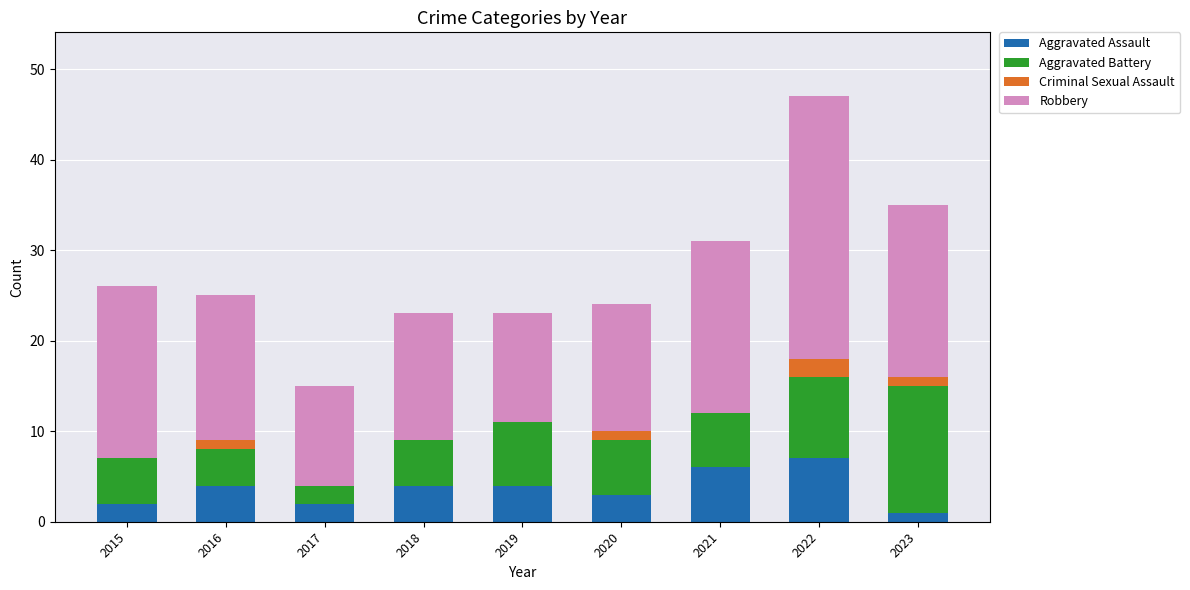

At which category is the sum across all series the highest?

2022